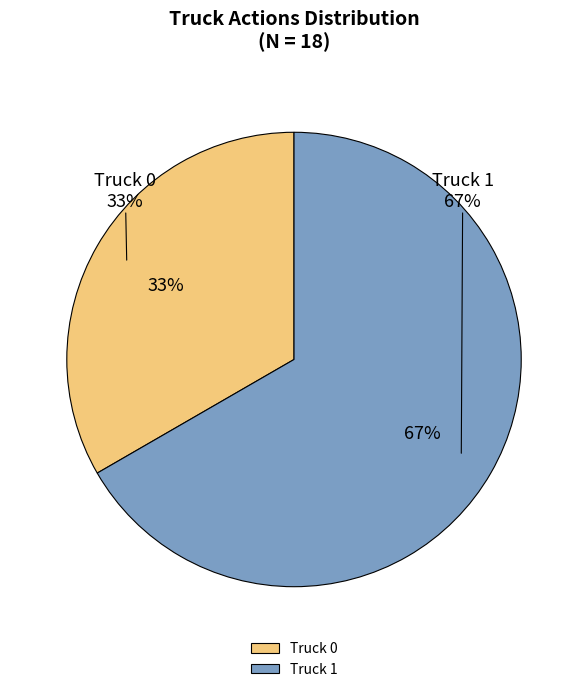

How many slices are in this pie chart?

2